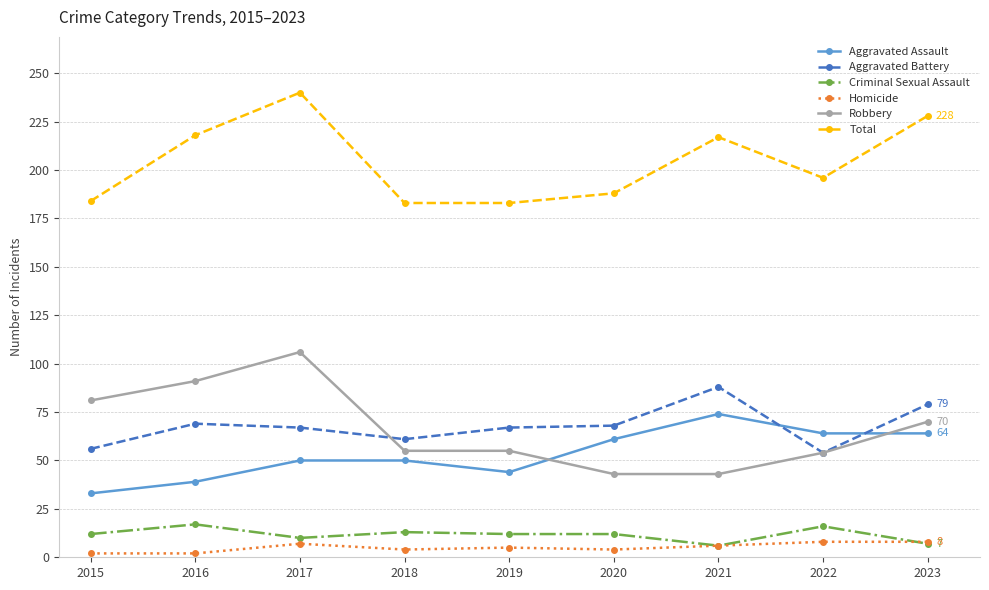

What is the difference between the second highest and minimum values in the Criminal Sexual Assault series?

10